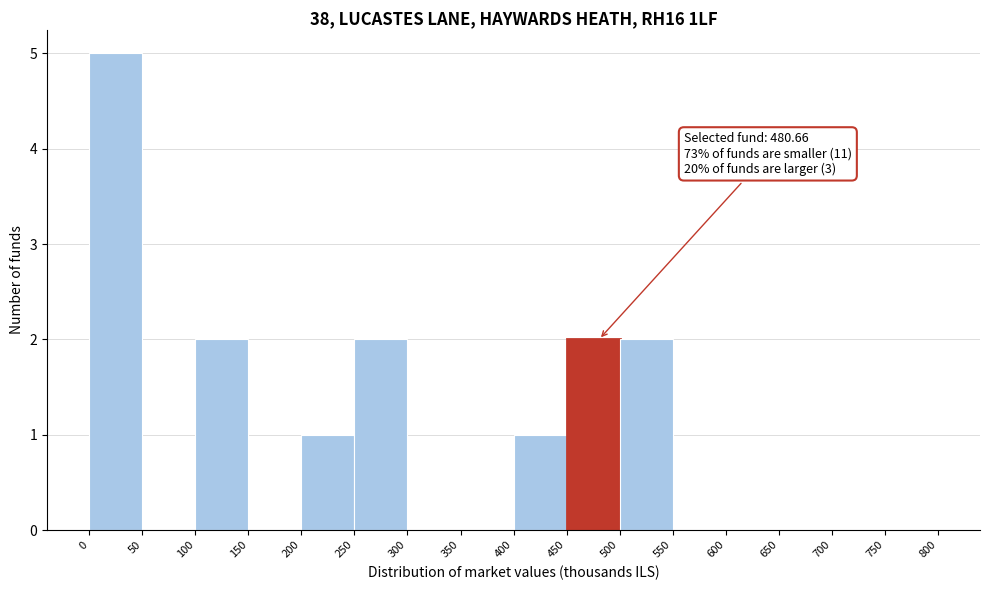

Over which range of the x-axis is the bar tallest?

0 to 50